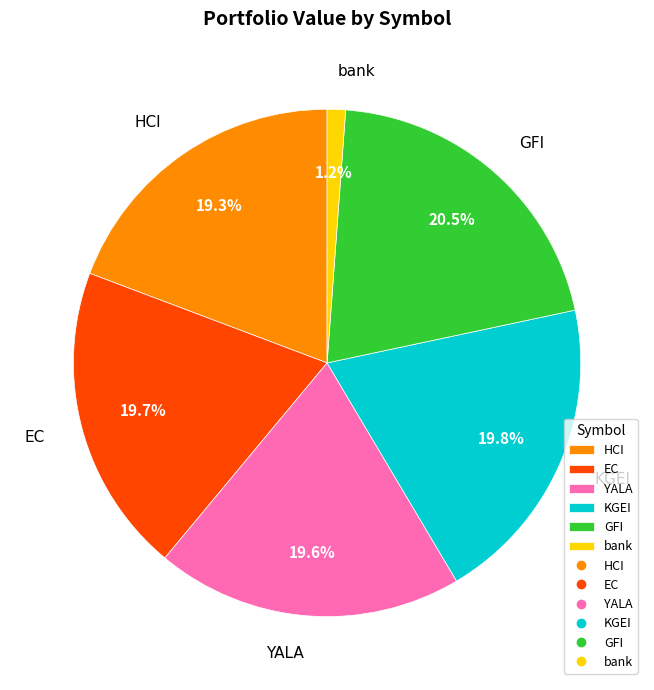

The YALA slice represents 20% of the pie. True or false?

True